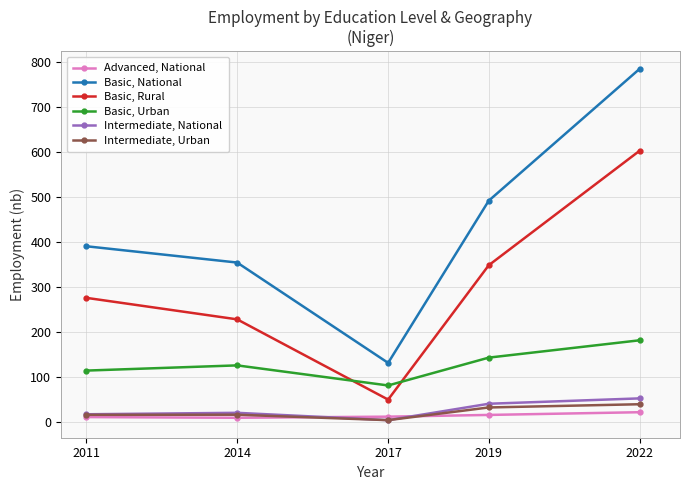

Count the number of data series in this chart.

6